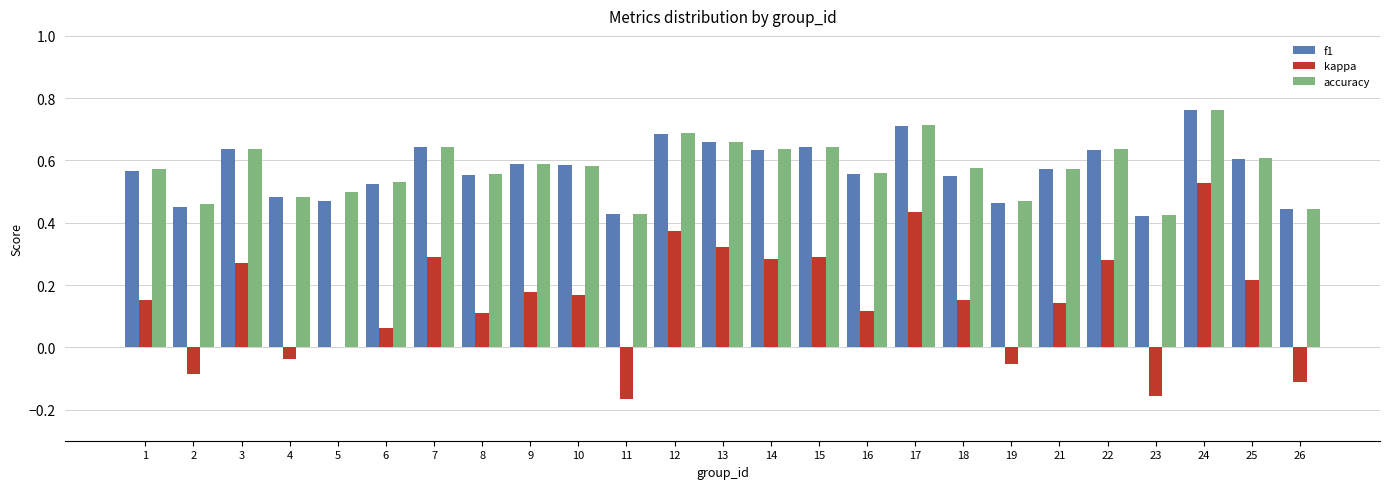

Which series changed the most between 12 and 18?

kappa